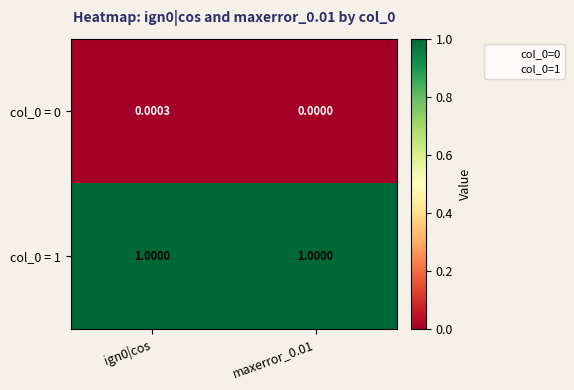

Which category has the lowest value across all series?

maxerror_0.01